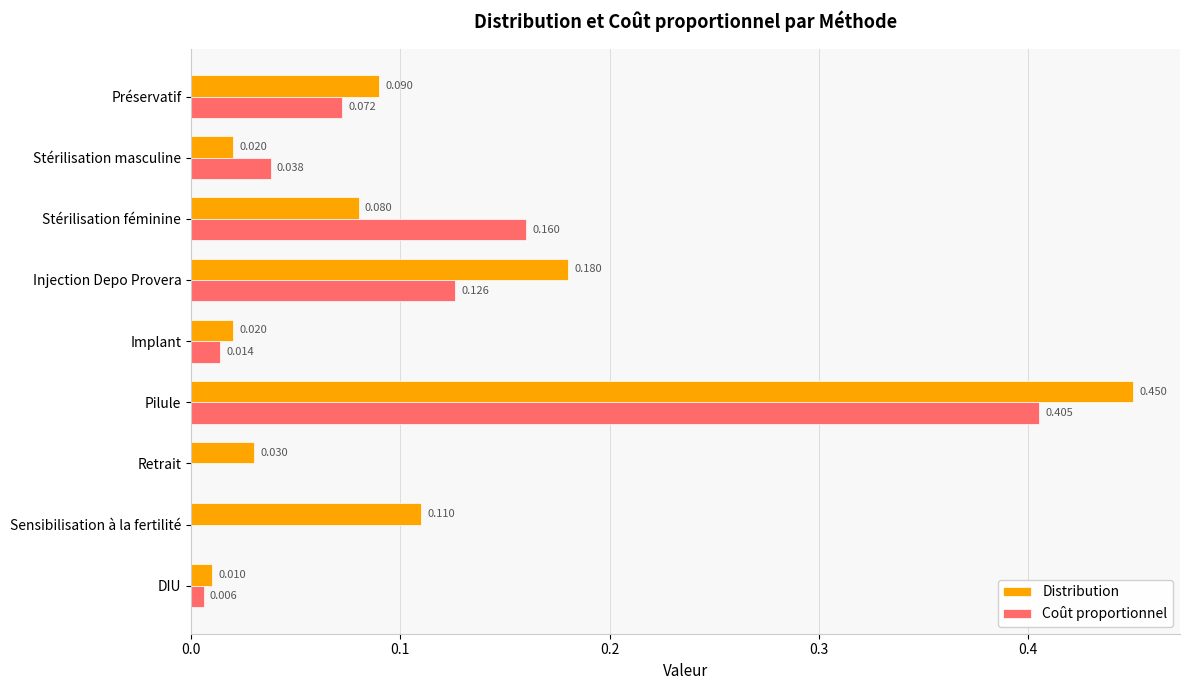

Which series has the largest total across all categories?

Distribution